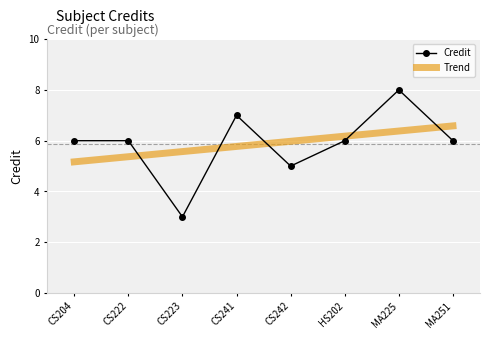

What is the maximum value shown in the chart?

8